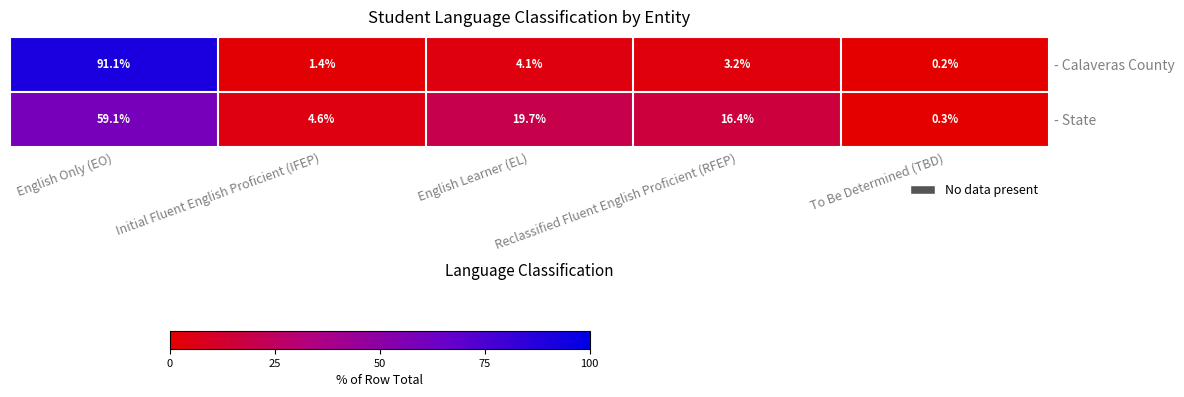

What is the difference between the second highest and second lowest values in the - State series?

15.1